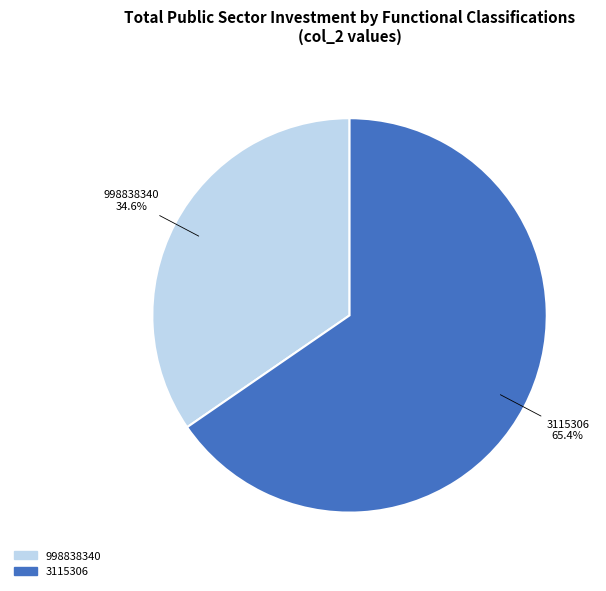

How many segments does this pie chart have?

2